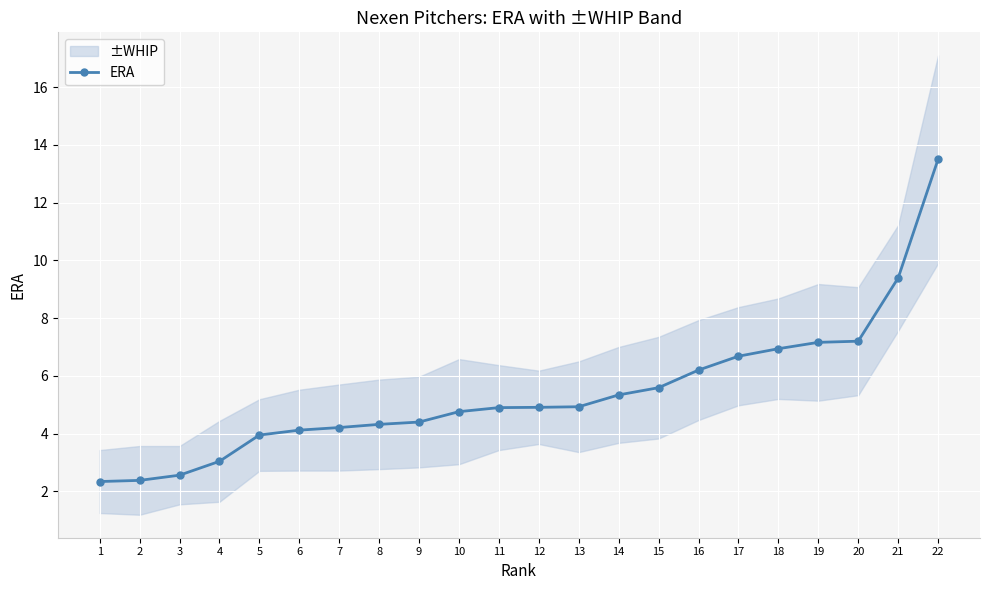

What is the difference between the values at 1 and 17?

4.3